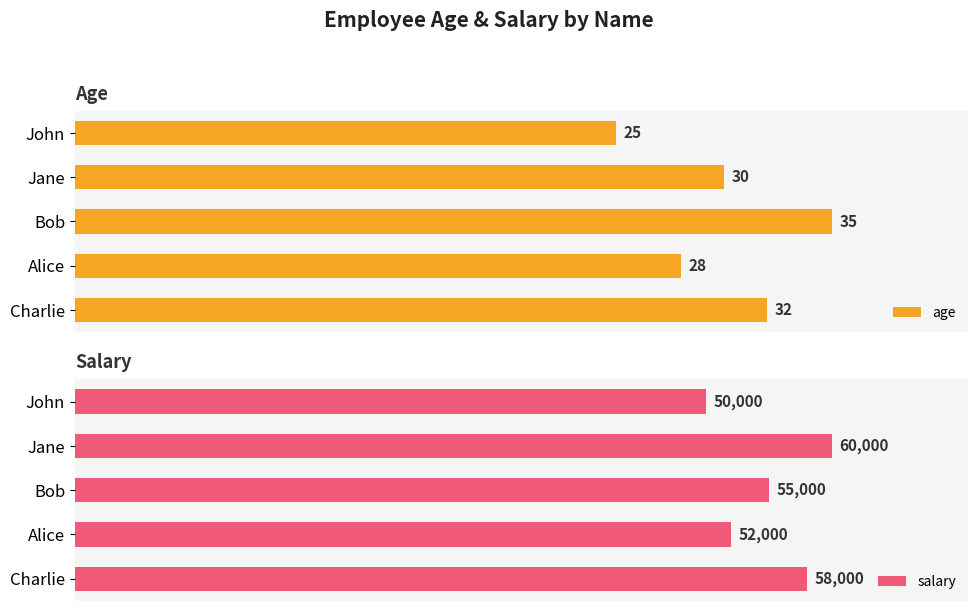

List the labels in order of age value, largest first.

Bob, Charlie, Jane, Alice, John